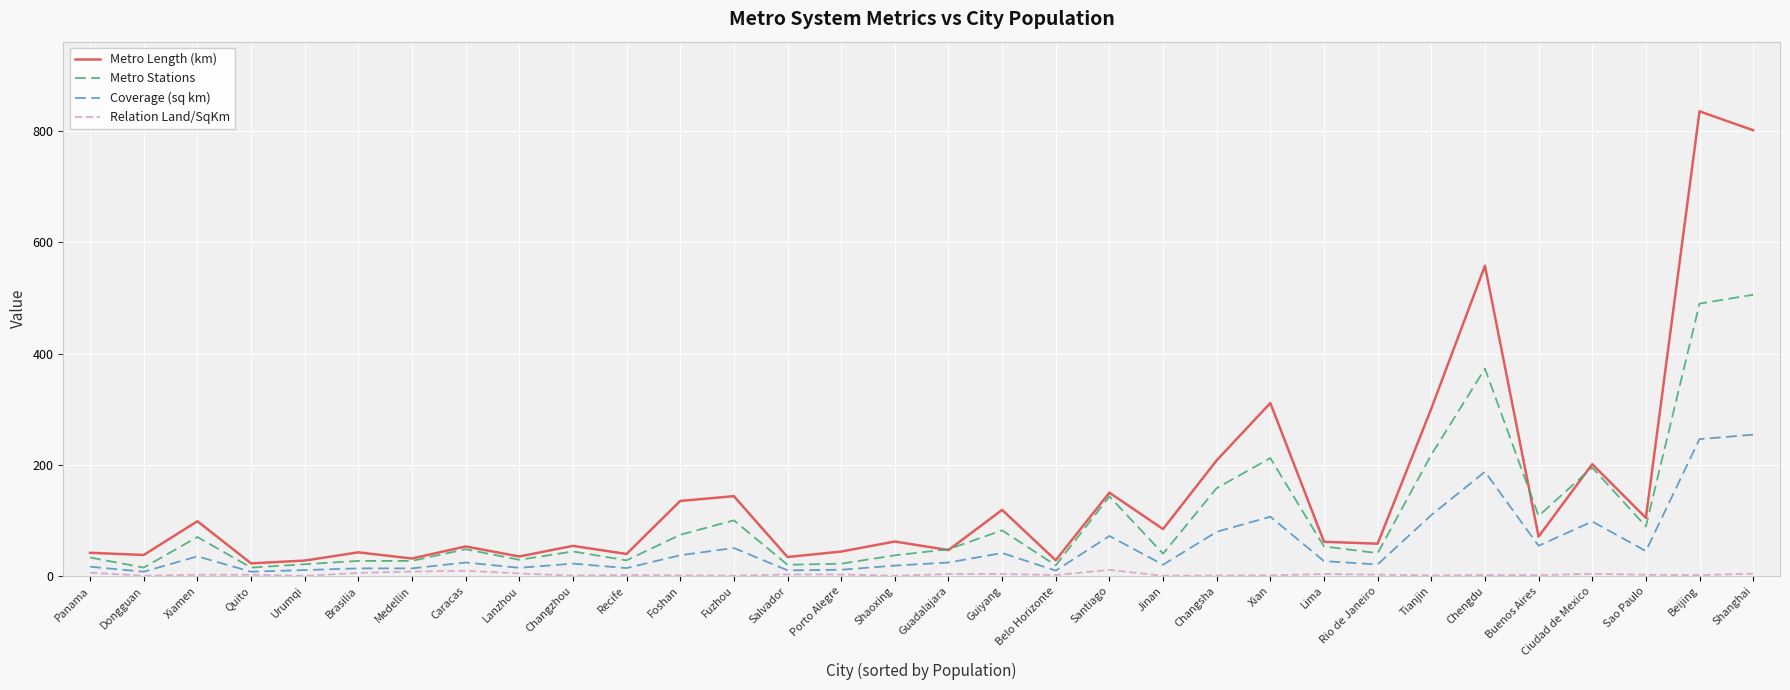

True or false: Metro Stations has a value of 141.1 at Guiyang.

False